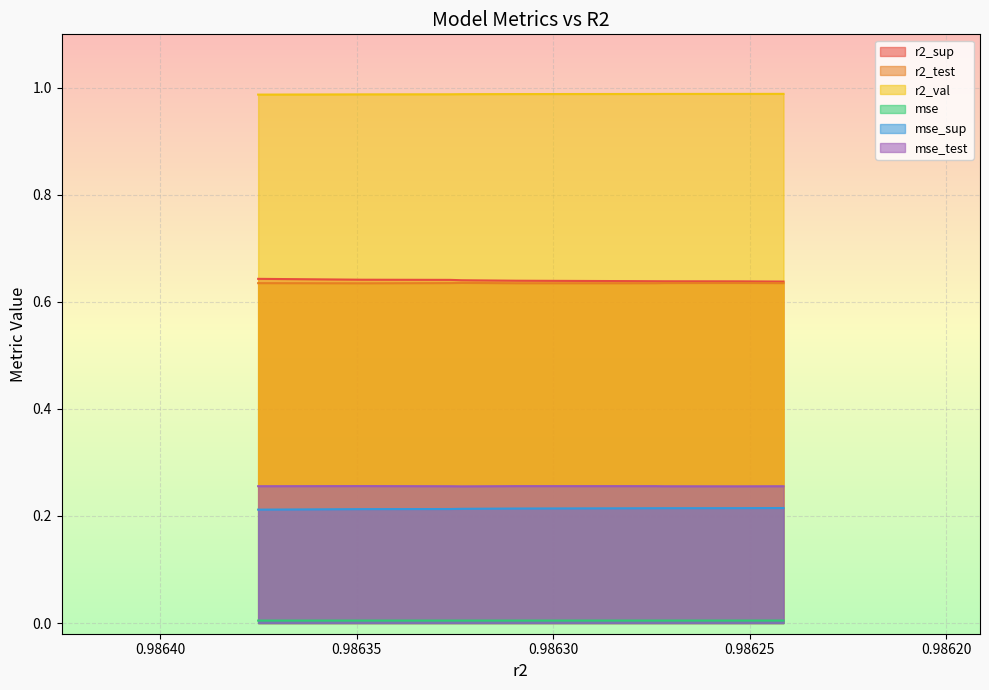

At model_2_24_3, list the series in order from largest to smallest.

r2_val, r2_sup, r2_test, mse_test, mse_sup, mse